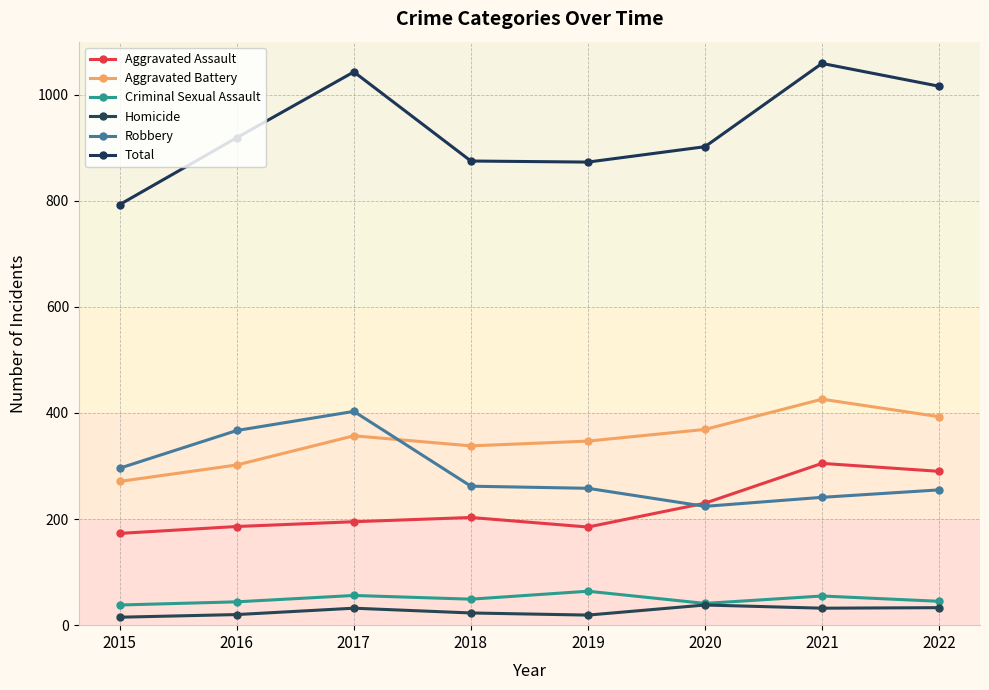

What is the minimum value for Robbery?

224